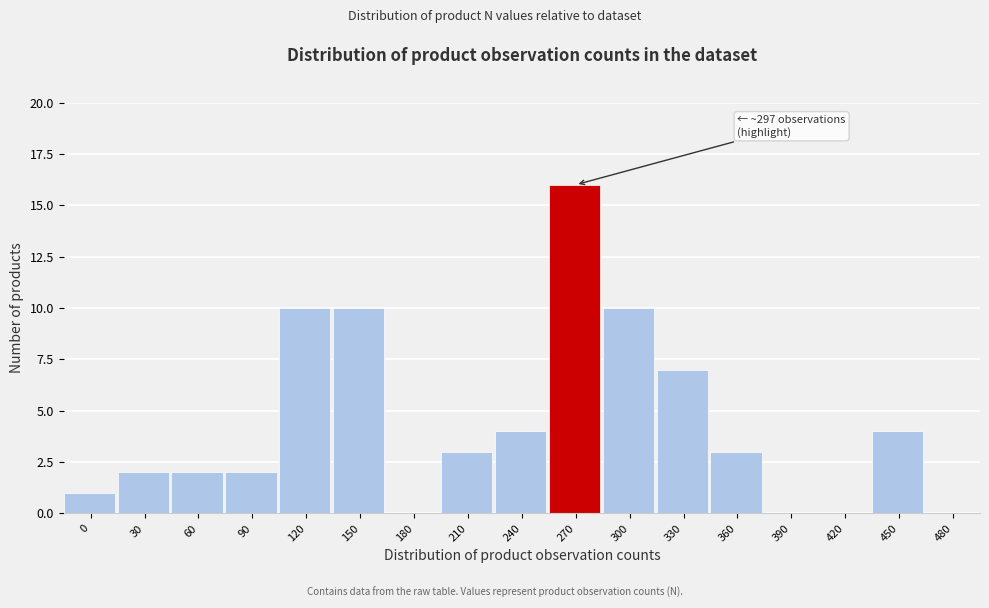

Reading left to right, extract all data points from this chart.

0=1	30=2	60=2	90=2	120=10	150=10	180=0	210=3	240=4	270=16	300=10	330=7	360=3	390=0	420=0	450=4	480=0